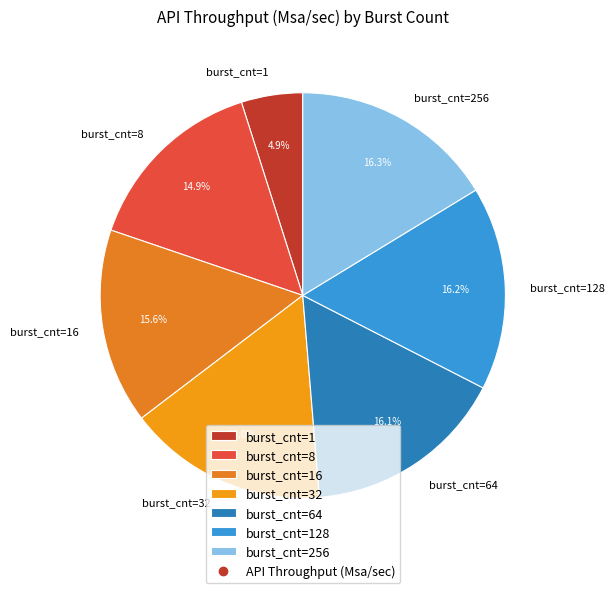

Is there a majority slice in this chart?

No